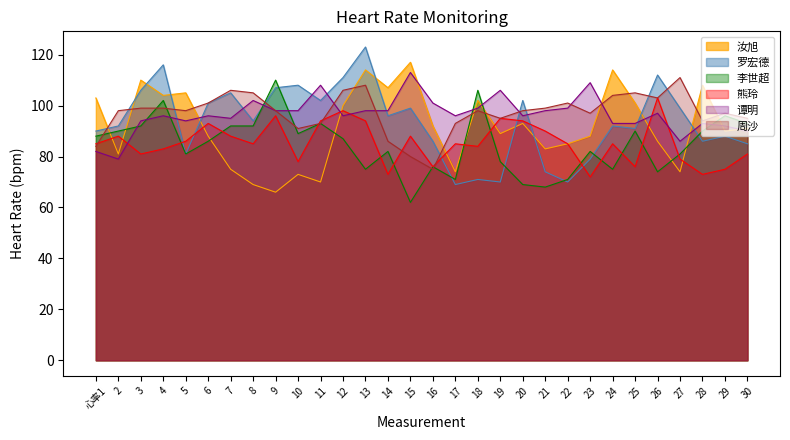

Which series has the largest total across all categories?

周沙